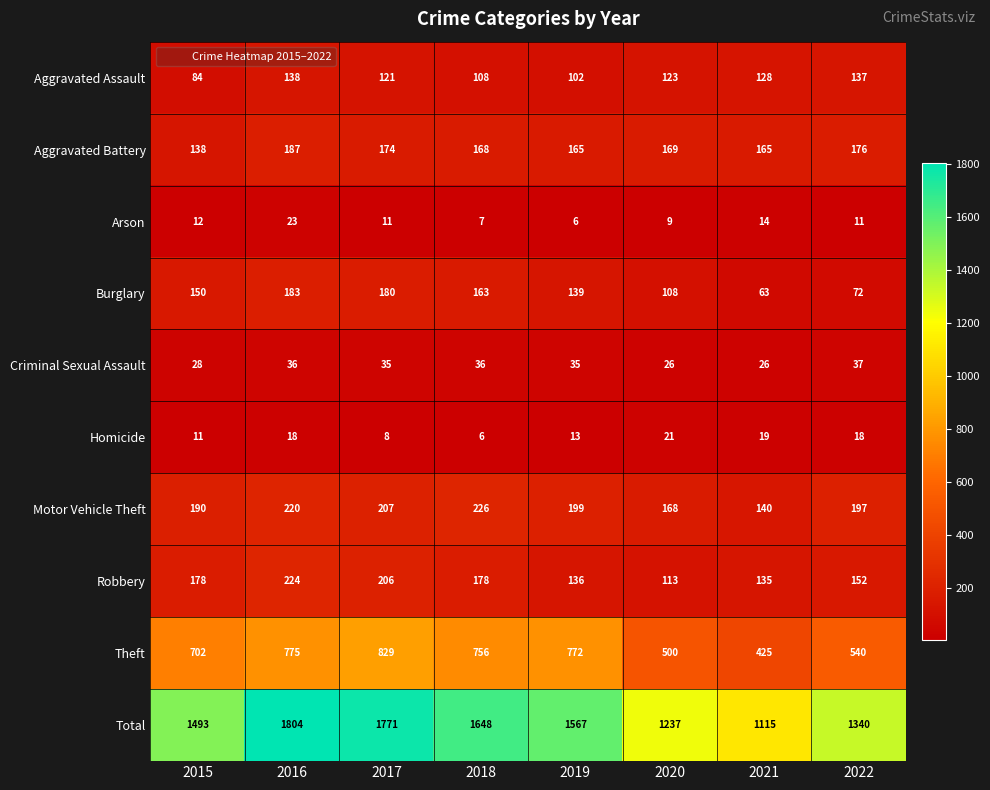

Rank the series at 2022 from highest to lowest value.

Total, Theft, Motor Vehicle Theft, Aggravated Battery, Robbery, Aggravated Assault, Burglary, Criminal Sexual Assault, Homicide, Arson